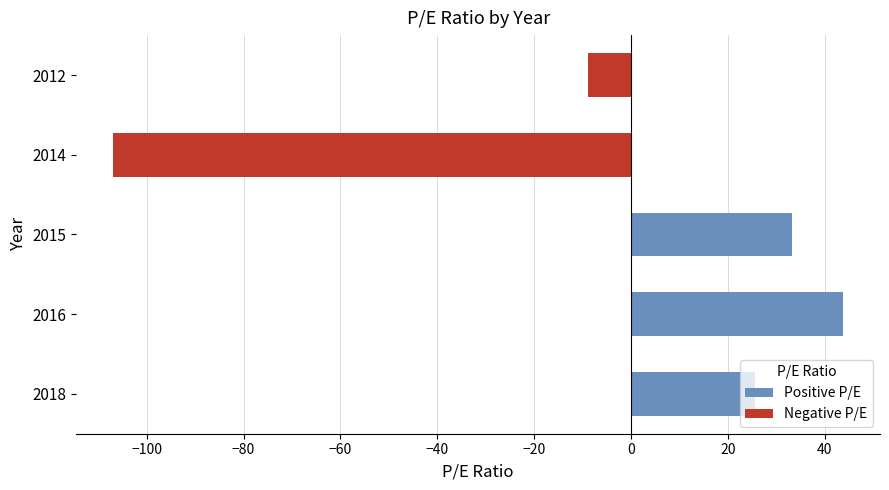

How many categories are shown in the chart?

5